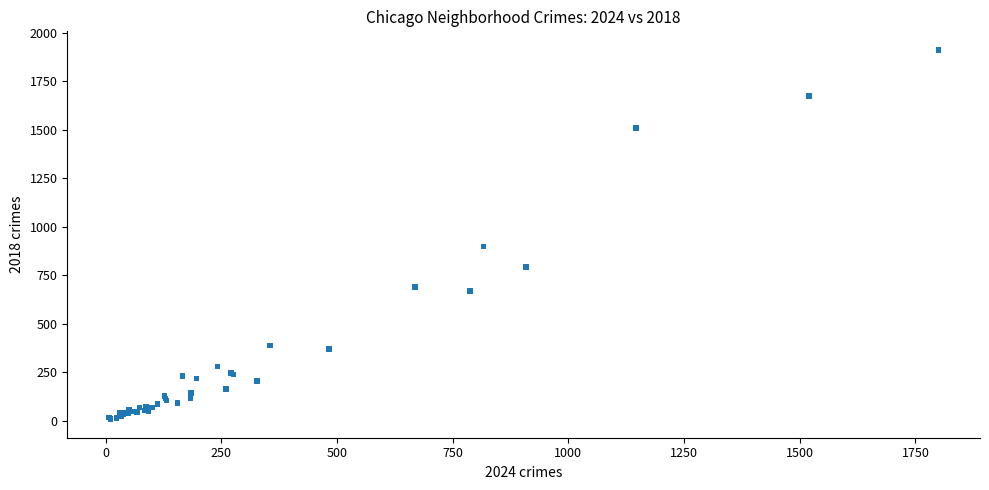

What Y value in the scatter plot is closest to 960?

898